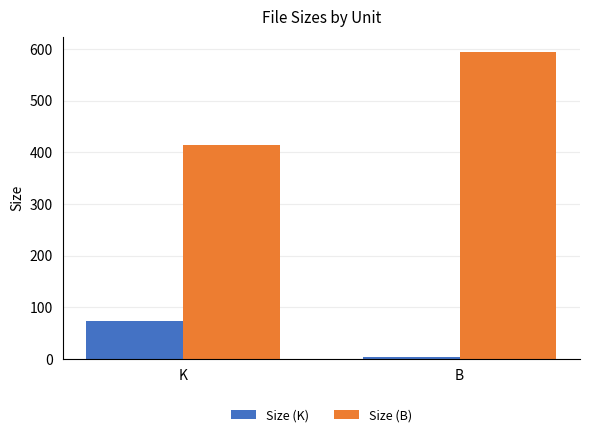

What is the difference between the Size (B) values at K and B?

180.0